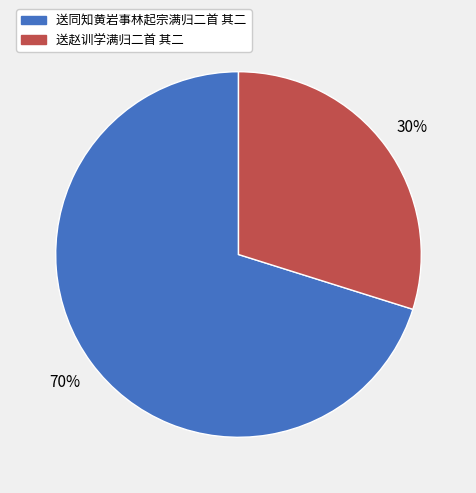

Is the sum of 送同知黄岩事林起宗满归二首 其二 and 送赵训学满归二首 其二 greater than half?

Yes